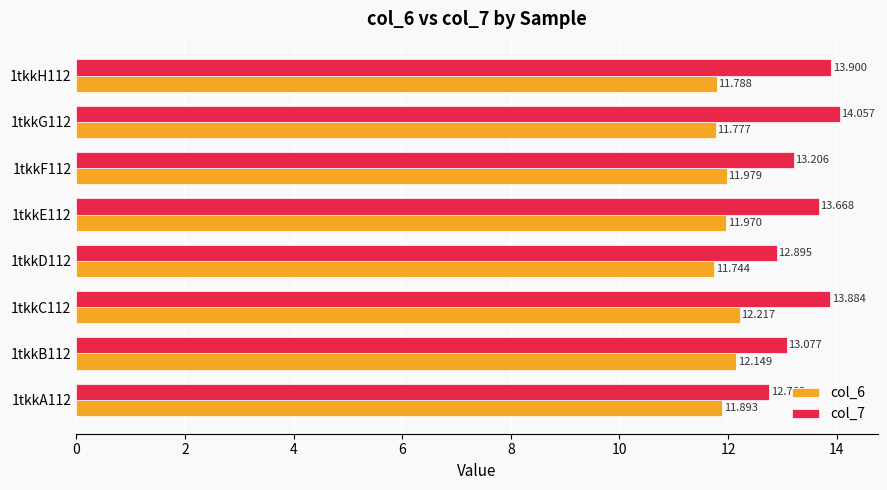

At how many categories does at least one series exceed 12?

8